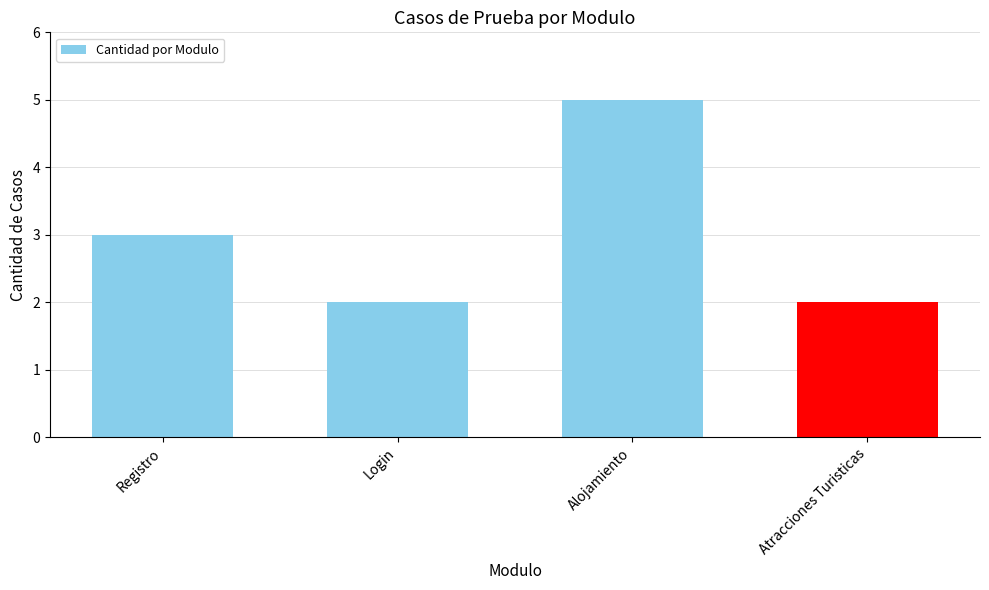

Reading left to right, transcribe all the data shown in this chart.

Registro=3	Login=2	Alojamiento=5	Atracciones Turisticas=2